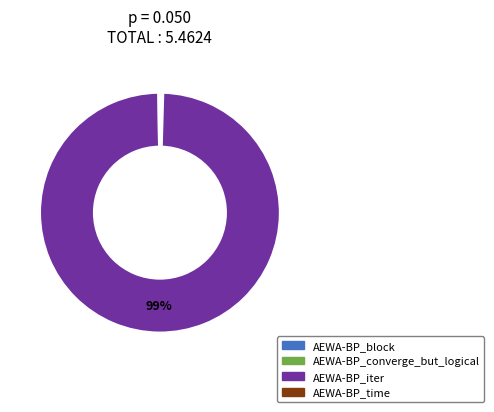

Is there a majority slice in this chart?

Yes